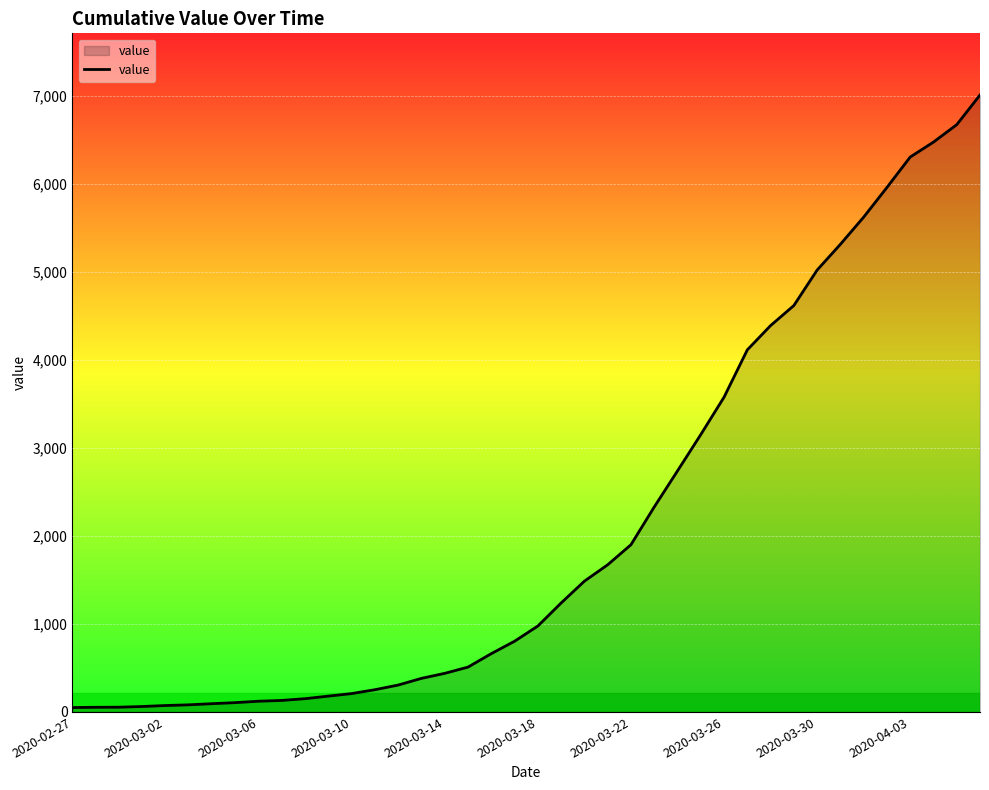

What is the greatest value displayed?

7013